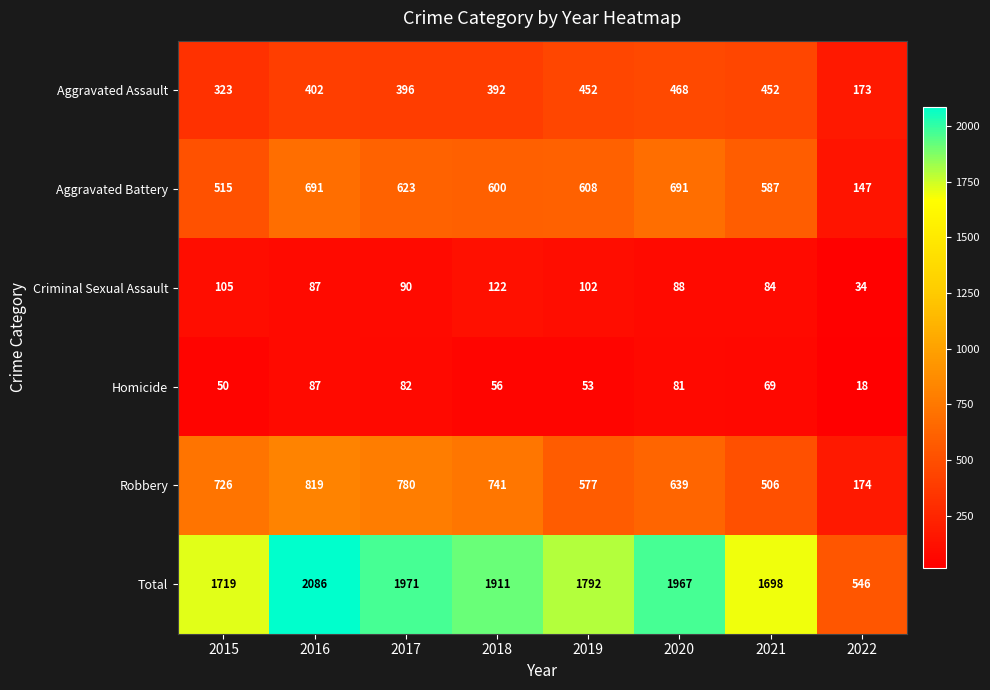

Between 2017 and 2019, which series saw the biggest shift?

Robbery